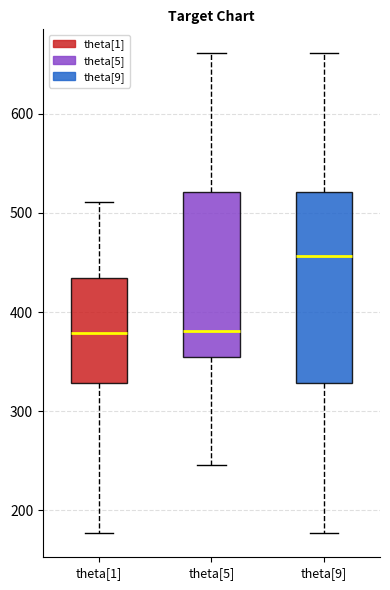

Which box's median line is the highest?

theta[9]